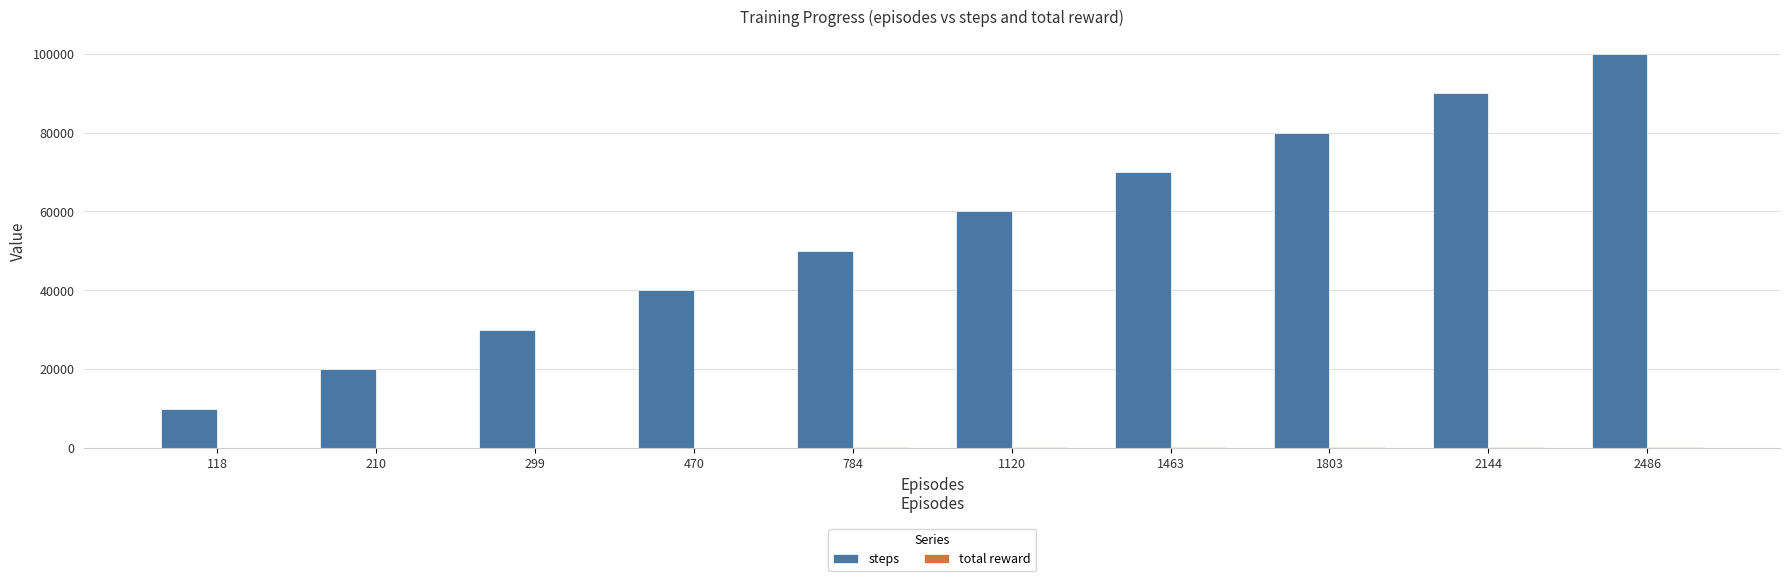

How many groups of bars are there?

10